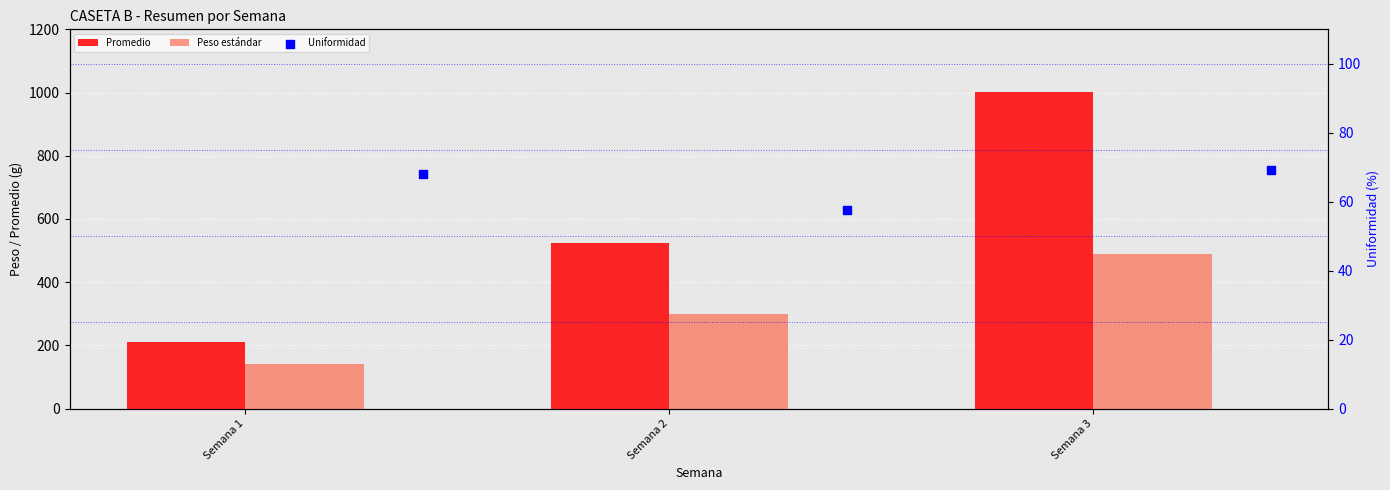

Which series contains the highest Y value?

Promedio